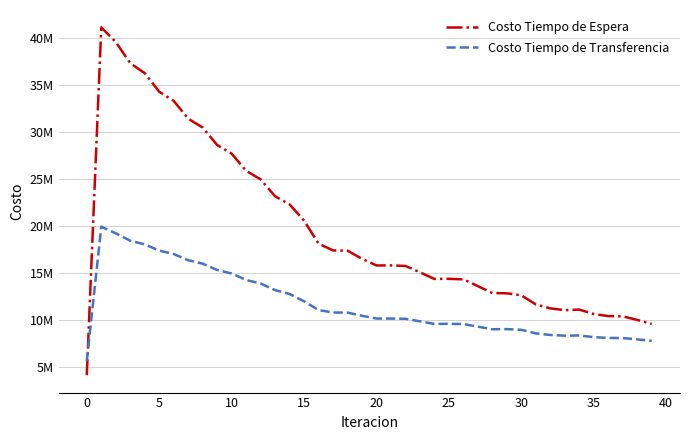

What are all the series names shown in the legend?

Costo Tiempo de Espera, Costo Tiempo de Transferencia